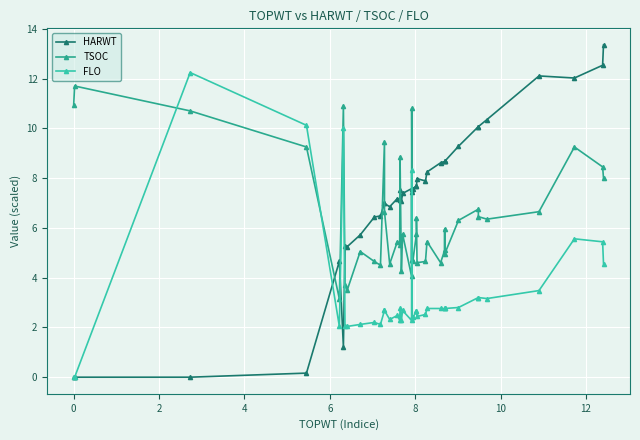

How many data points in FLO are less than 2?

2